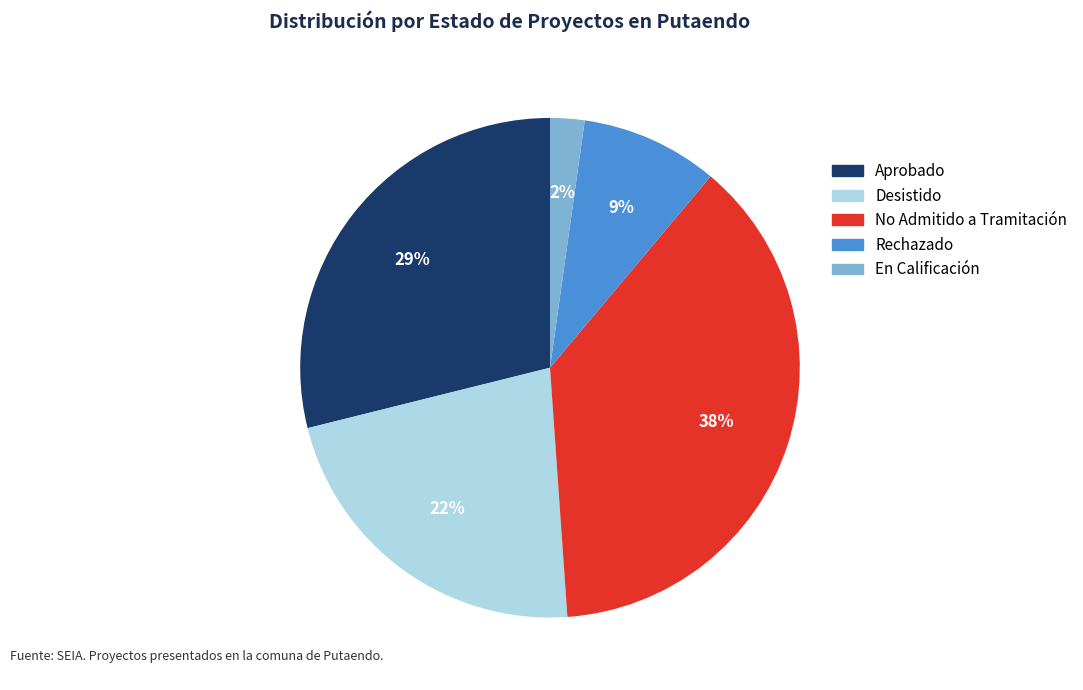

Is Rechazado the majority of the pie?

No